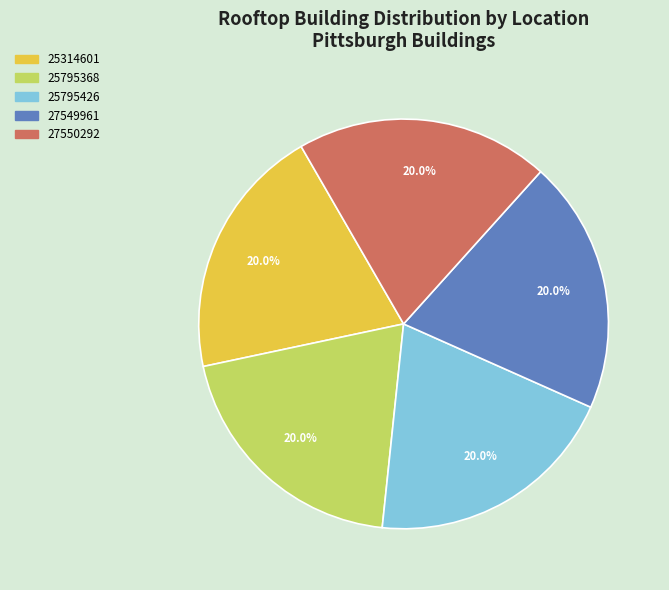

To the nearest percent, what portion does 25314601 represent?

20%